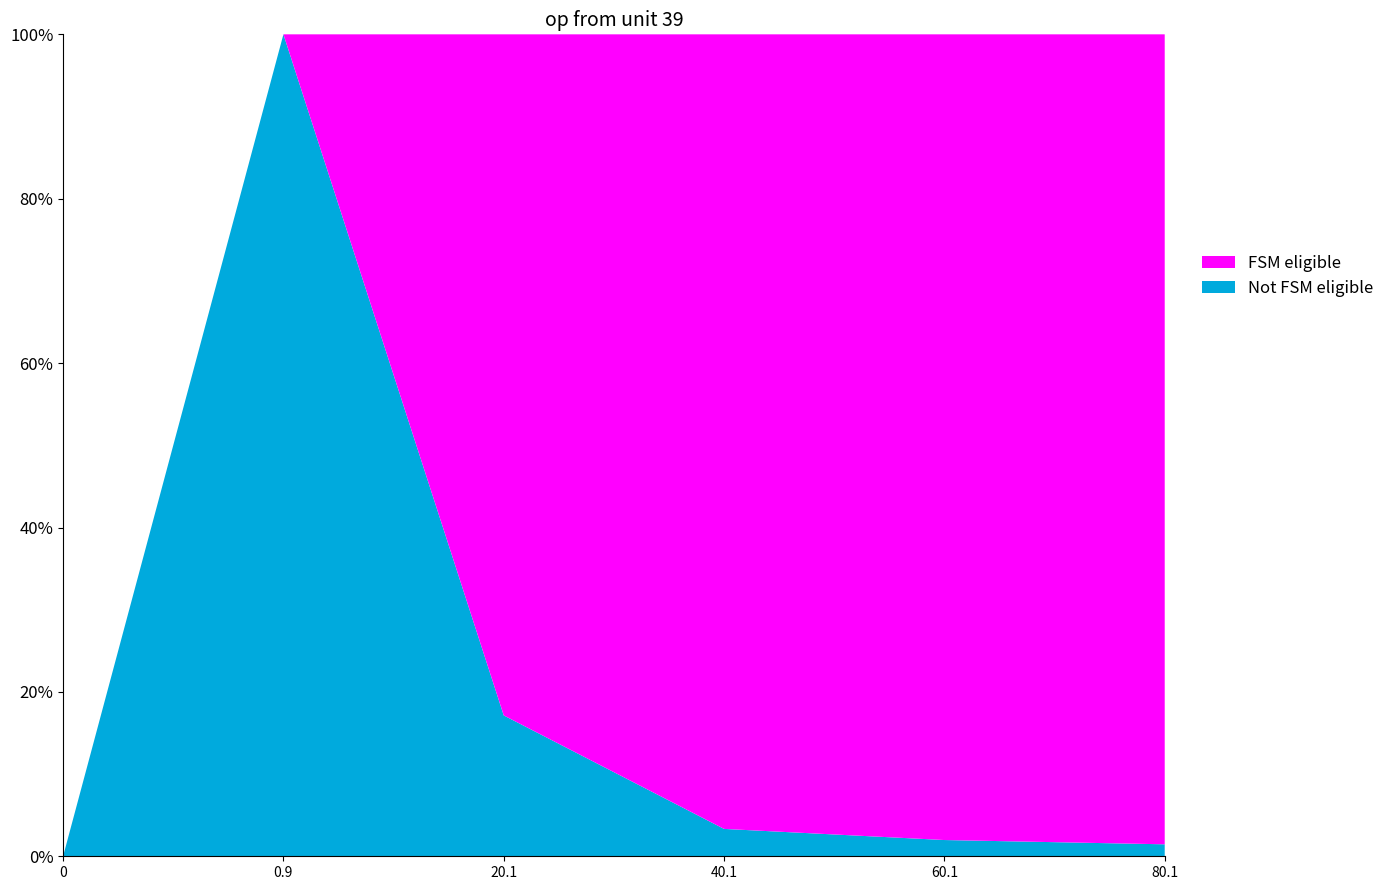

Reading left to right, what are all the values shown in this chart?

entries: 0=0	0.9=998590	20.1=1322	40.1=65	60.1=17	80.1=6
Sw: 0=0	0.9=998590	20.1=1322	40.1=65	60.1=17	80.1=6
Sw2: 0=0	0.9=998590	20.1=1322	40.1=65	60.1=17	80.1=6
Sxw0: 0=0	0.9=0	20.1=6392	40.1=1887	60.1=843	80.1=406